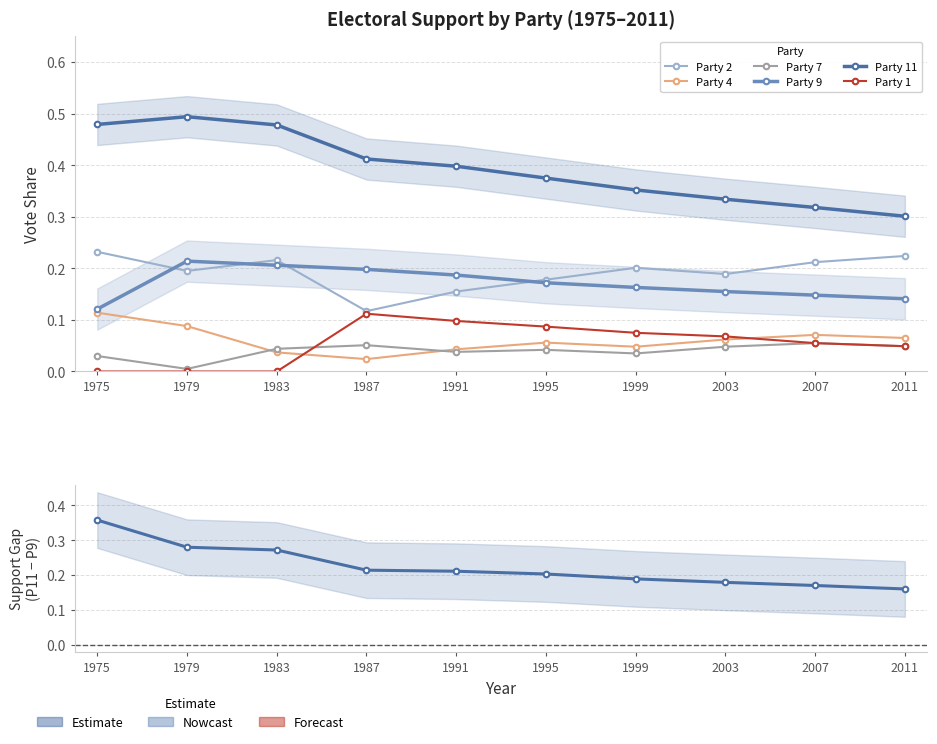

Reading left to right, list all the values displayed in this chart.

Party 2: 0.2	0.2	0.2	0.1	0.2	0.2	0.2	0.2	0.2	0.2
Party 4: 0.1	0.1	0.0	0.0	0.0	0.1	0.0	0.1	0.1	0.1
Party 7: 0.0	0.0	0.0	0.1	0.0	0.0	0.0	0.0	0.1	0.0
Party 9: 0.1	0.2	0.2	0.2	0.2	0.2	0.2	0.2	0.1	0.1
Party 11: 0.5	0.5	0.5	0.4	0.4	0.4	0.4	0.3	0.3	0.3
Party 1: 0.0	0.0	0.0	0.1	0.1	0.1	0.1	0.1	0.1	0.0